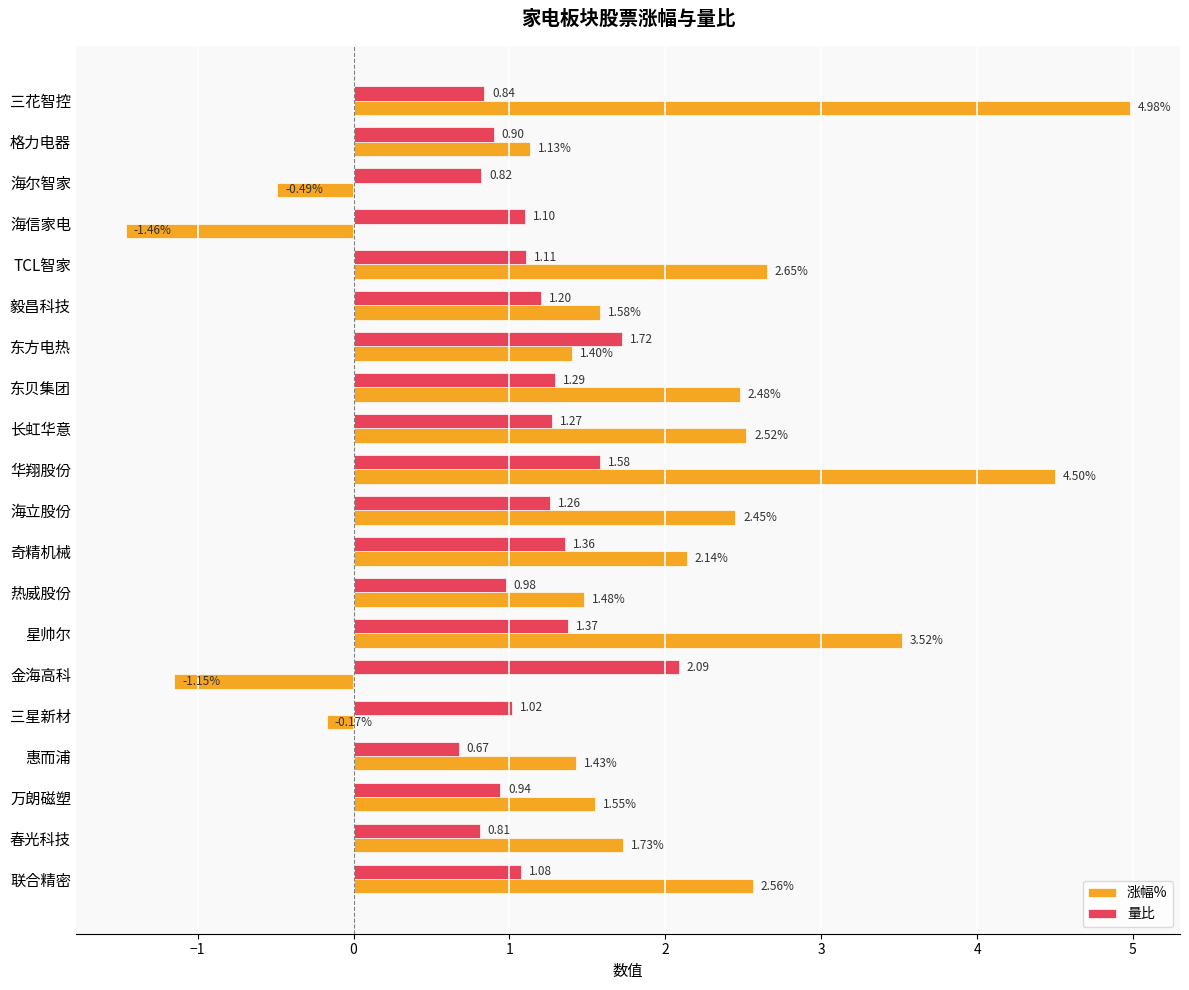

Which series has the largest total across all categories?

涨幅%